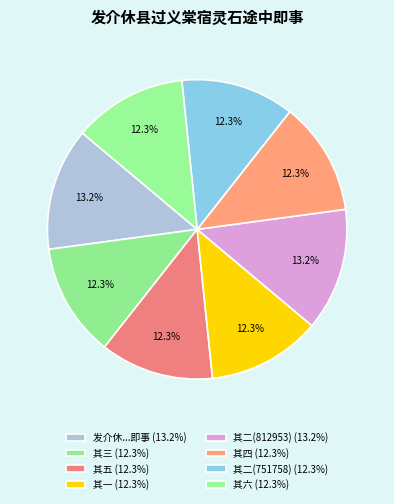

To the nearest percent, what is the average slice percentage?

12%